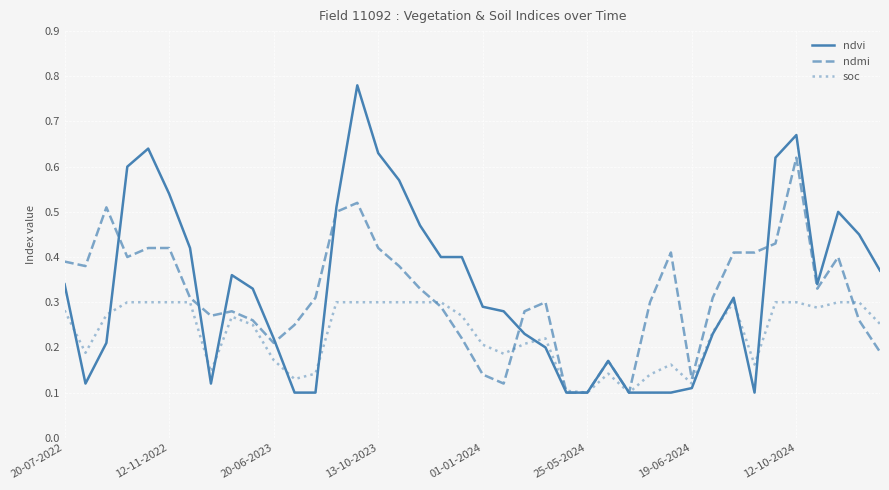

Rank the series by their maximum value, from highest to lowest.

ndvi, ndmi, soc